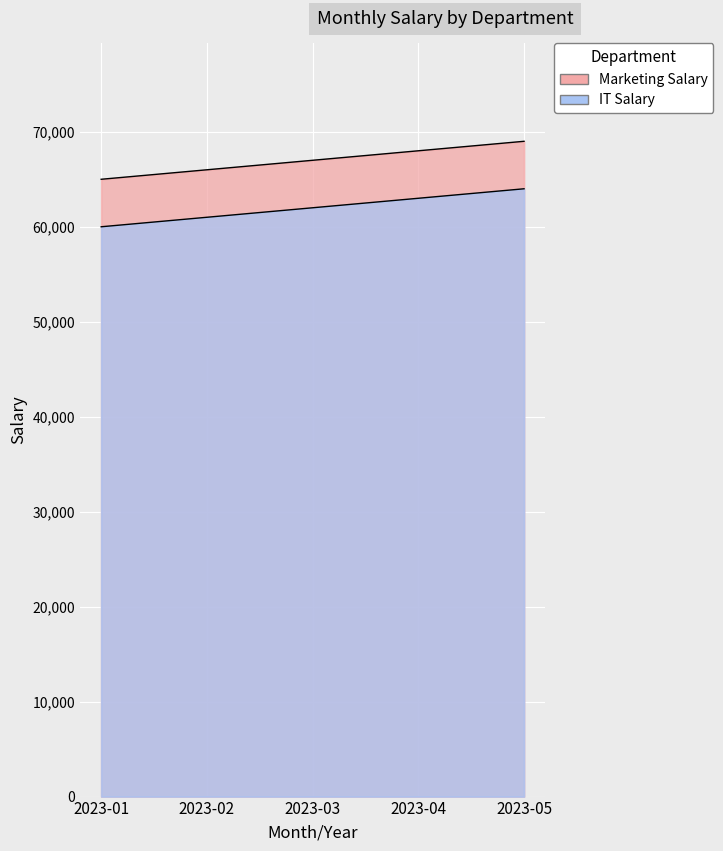

Reading left to right, extract all data points from this chart.

Marketing Salary: 2023-01=65000	2023-02=66000	2023-03=67000	2023-04=68000	2023-05=69000
IT Salary: 2023-01=60000	2023-02=61000	2023-03=62000	2023-04=63000	2023-05=64000